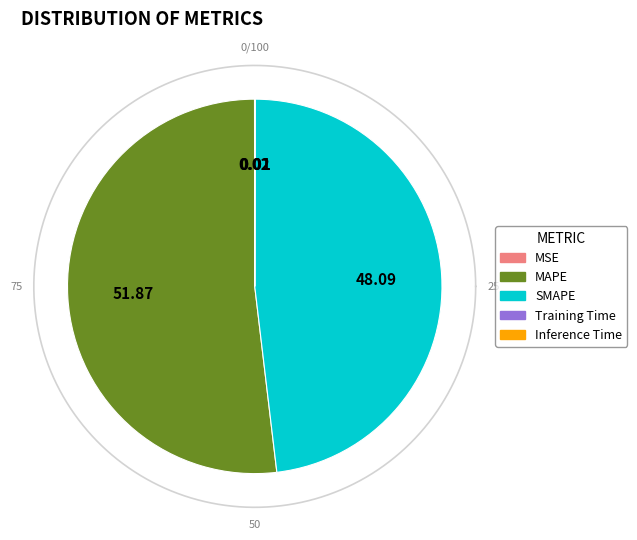

To the nearest percent, what is the difference between the largest and smallest slice percentages?

52%